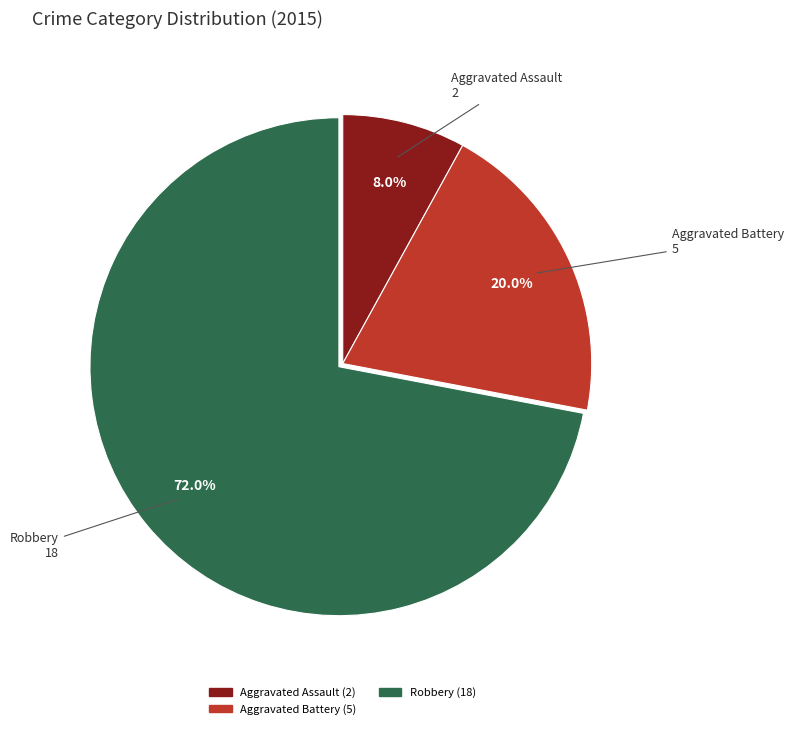

Is there any slice that represents more than half of the pie?

Yes